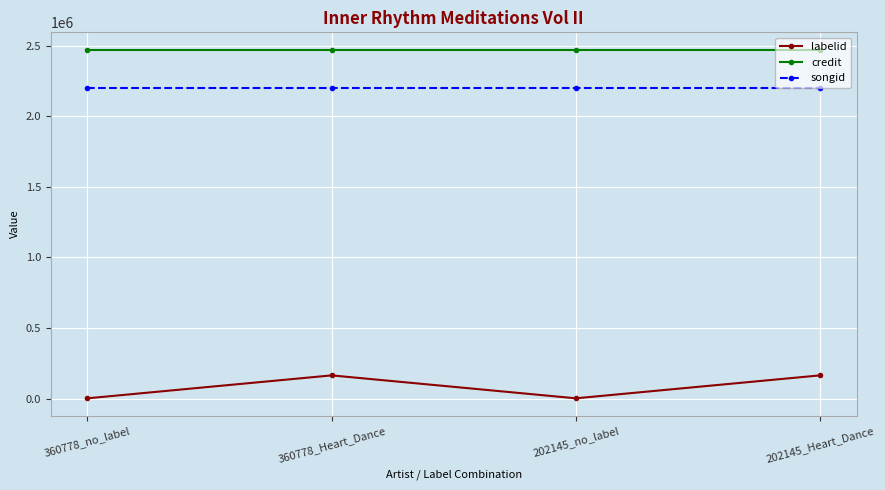

True or false: credit and songid intersect in this chart.

False